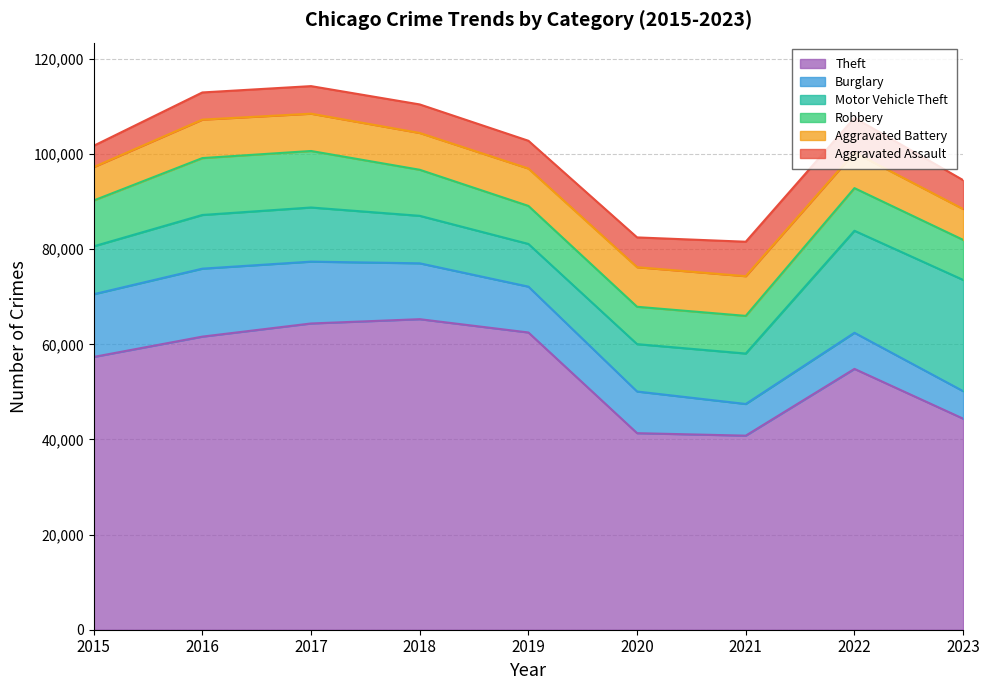

At 2016, list the series in order from largest to smallest.

Theft, Burglary, Robbery, Motor Vehicle Theft, Aggravated Battery, Aggravated Assault